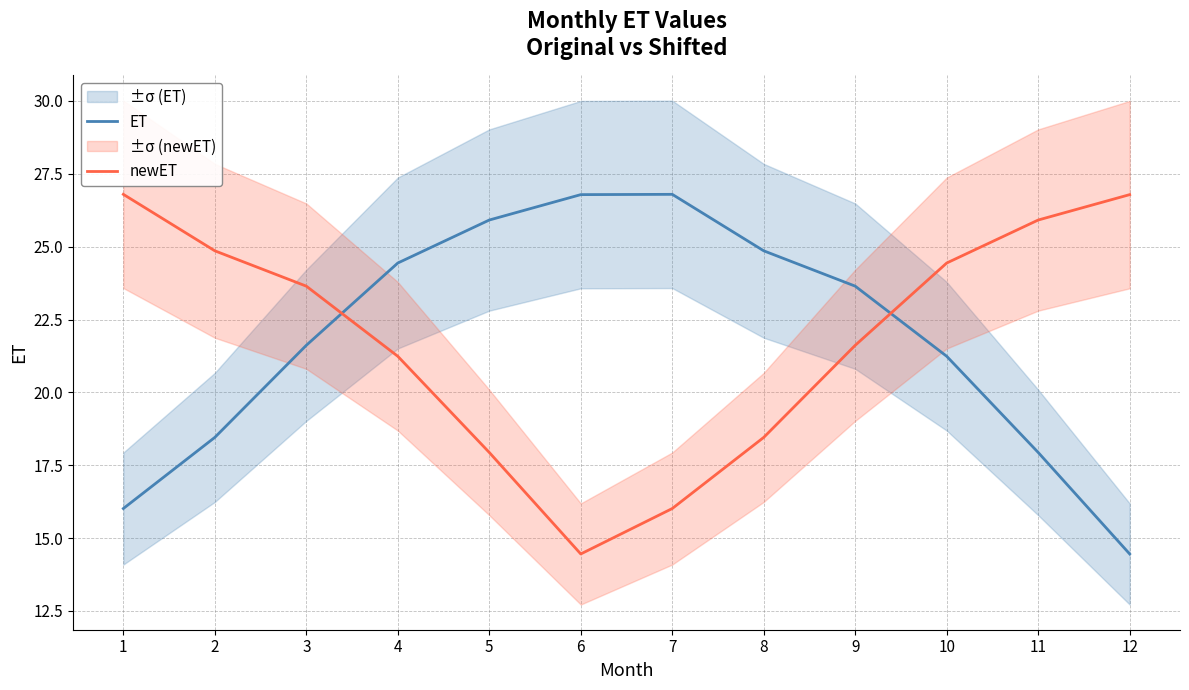

Which series has the widest spread of values?

ET